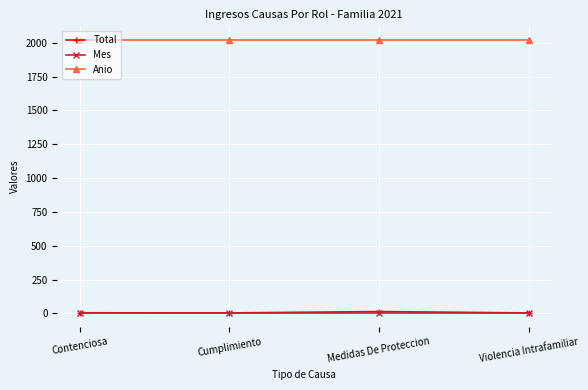

True or false: Total has more than 2 points higher than both neighbors.

False